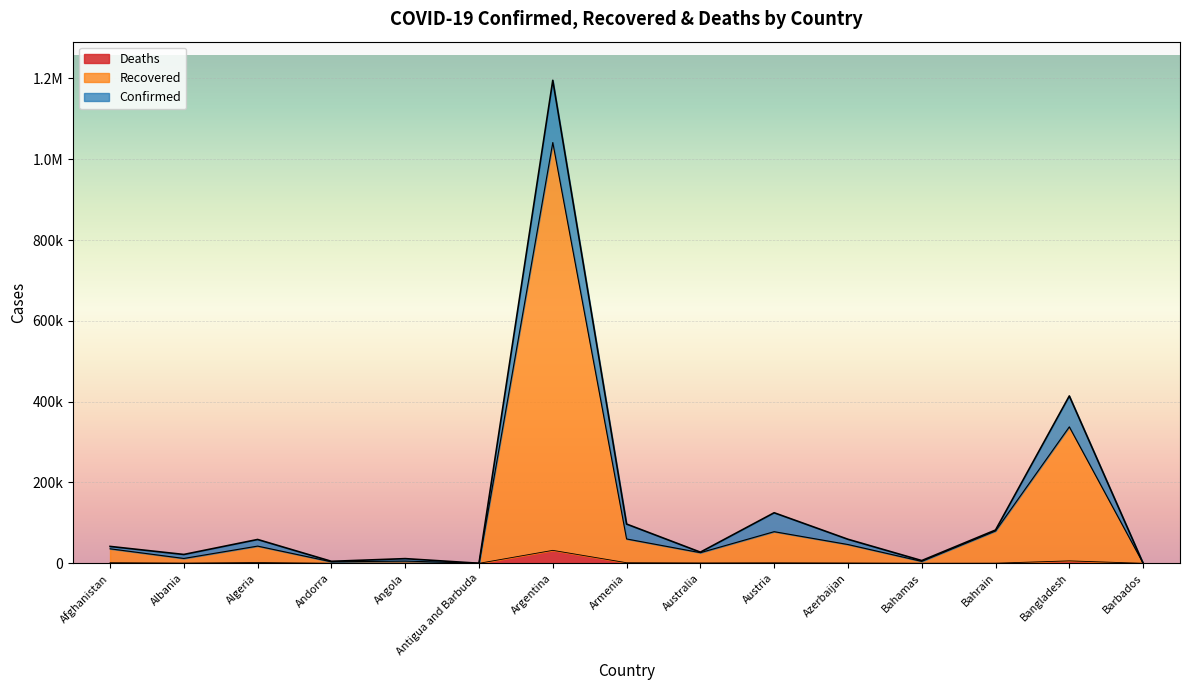

How many interior local valleys does the Recovered series have?

5